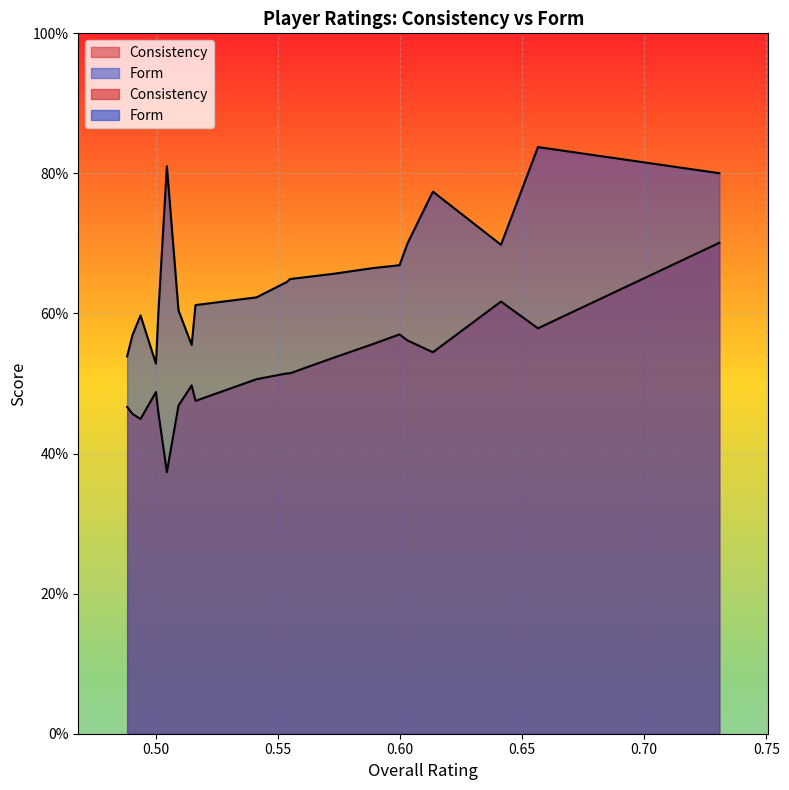

Reading left to right, extract all data points from this chart.

Consistency: V Kohli=0.7	N Pooran=0.6	RD Gaikwad=0.6	T Stubbs=0.5	R Parag=0.6	SV Samson=0.6	J Fraser-McGurk=0.6	VR Iyer=0.5	B Sai Sudharsan=0.5	TM Head=0.5	PD Salt=0.5	H Klaasen=0.5	SA Yadav=0.5	Arshad Khan=0.5	MS Dhoni=0.4	NT Tilak Varma=0.5	RM Patidar=0.5	RR Pant=0.4	Shubman Gill=0.5	KL Rahul=0.5
Form: V Kohli=0.8	N Pooran=0.8	RD Gaikwad=0.7	T Stubbs=0.8	R Parag=0.7	SV Samson=0.7	J Fraser-McGurk=0.7	VR Iyer=0.7	B Sai Sudharsan=0.6	TM Head=0.6	PD Salt=0.6	H Klaasen=0.6	SA Yadav=0.6	Arshad Khan=0.6	MS Dhoni=0.8	NT Tilak Varma=0.6	RM Patidar=0.5	RR Pant=0.6	Shubman Gill=0.6	KL Rahul=0.5